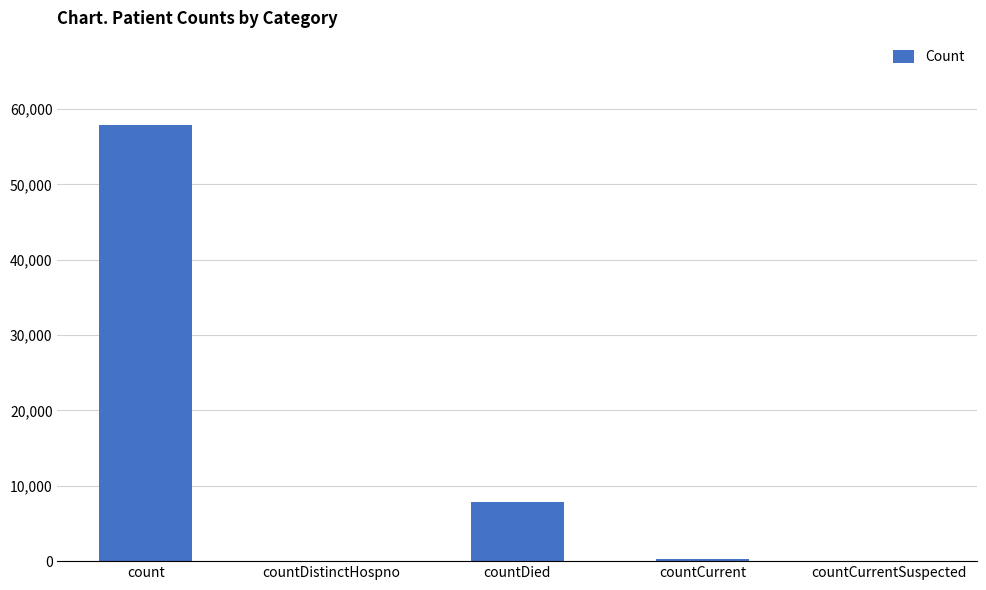

What is the sum of all values?

65936